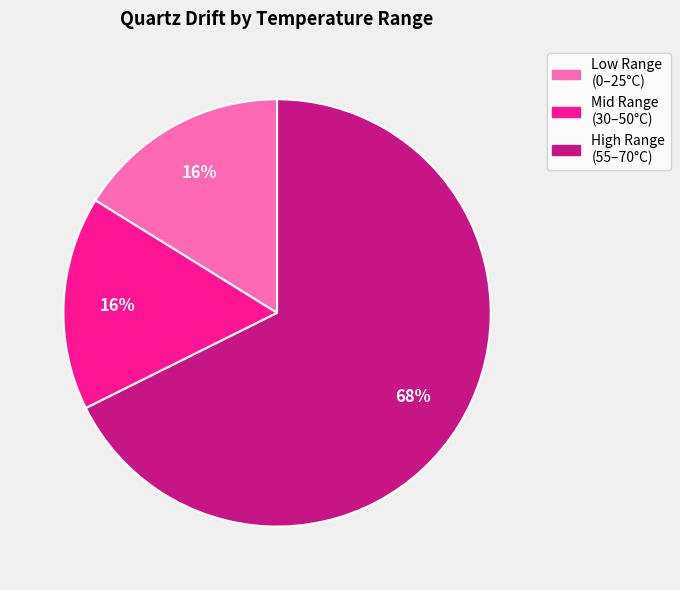

Does any single category account for the majority?

Yes